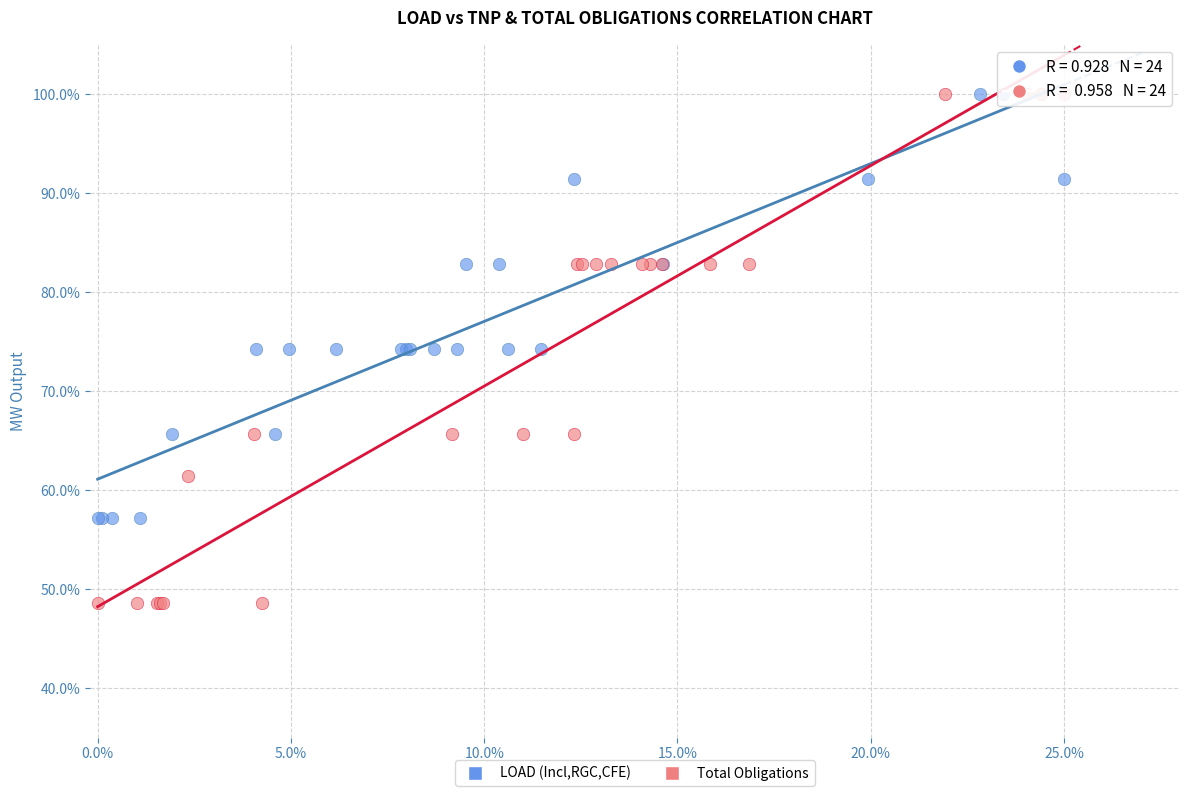

Which series has the largest Y range (max minus min)?

Total Obligations